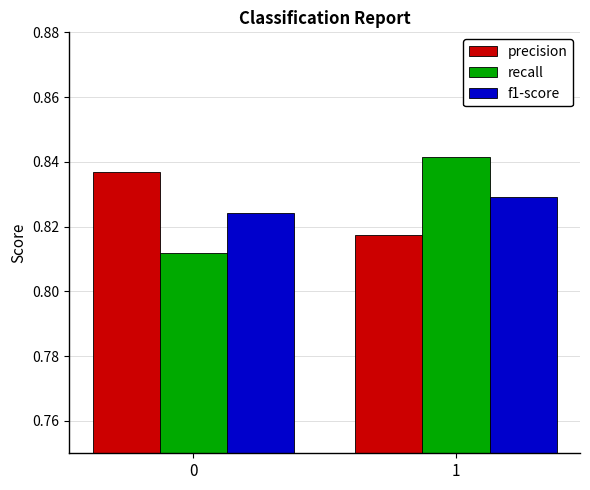

Which series has the largest range (max minus min)?

recall